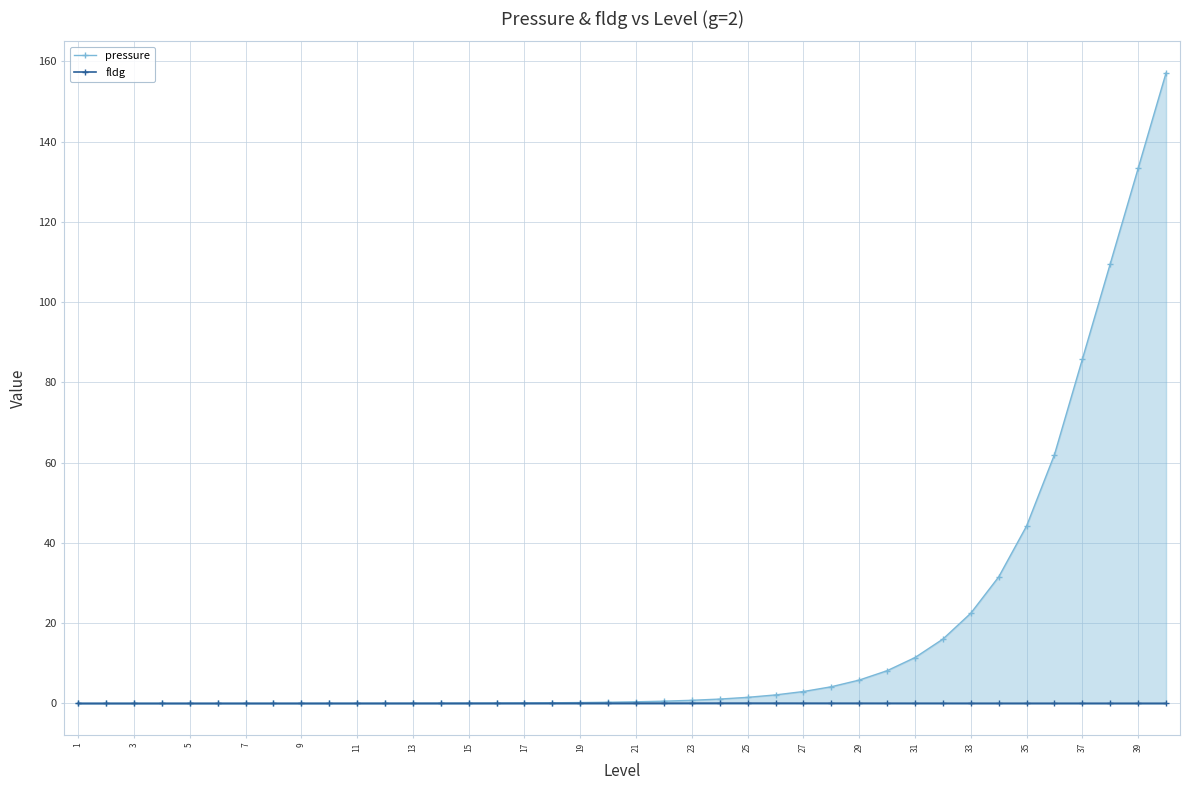

Is it true that pressure equals 133.3 at 39?

True